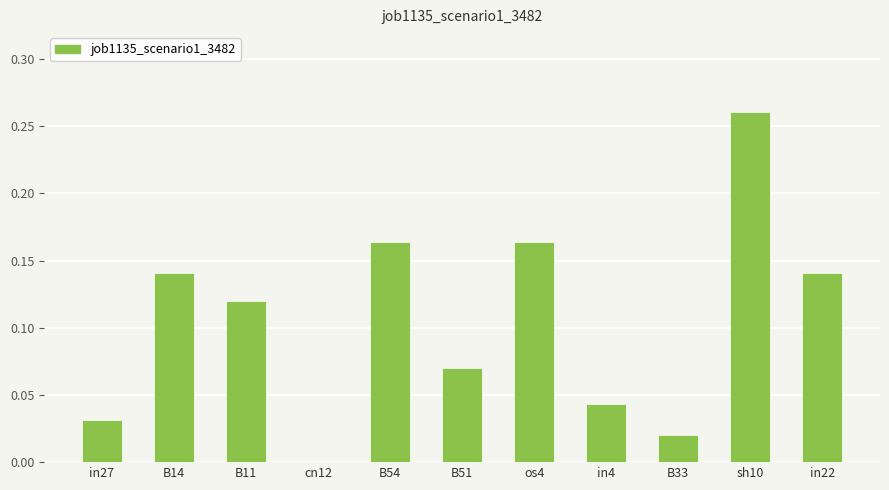

The chart shows a value of 0.1 at cn12. True or false?

False